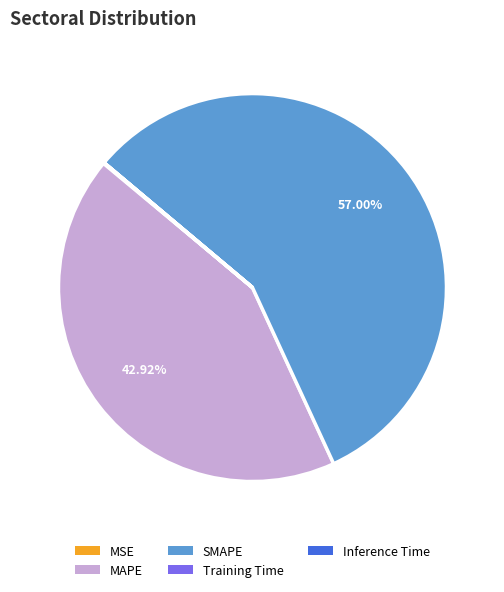

What is the majority slice?

SMAPE